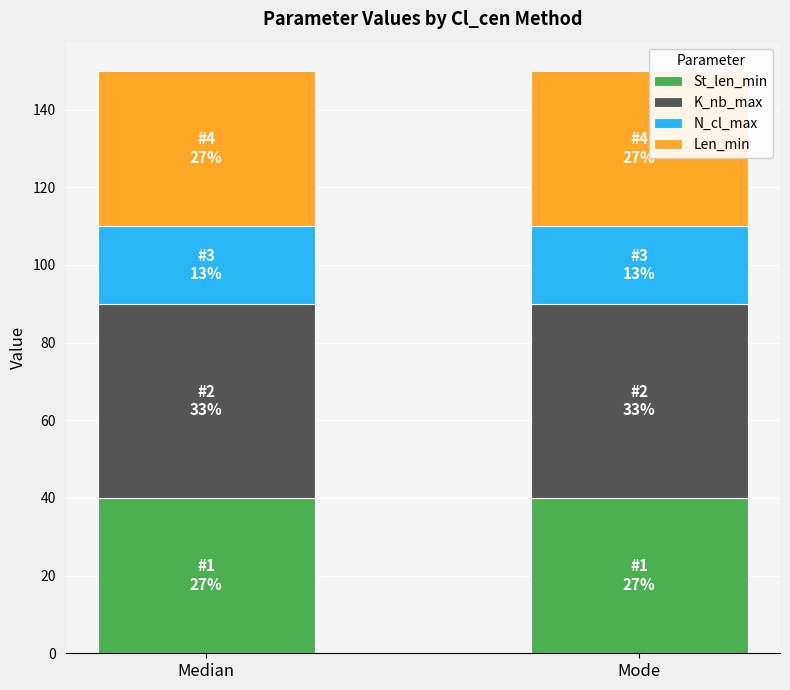

What is the maximum value for St_len_min?

40